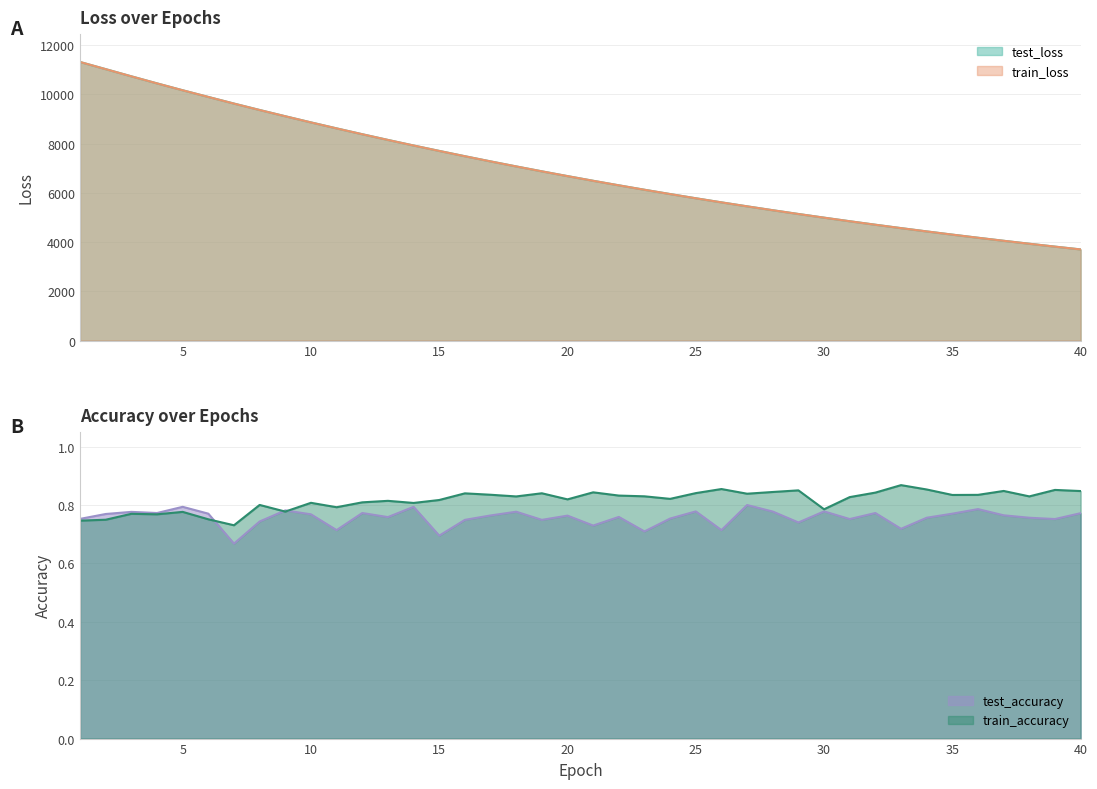

Where is train_accuracy nearest to the value 0?

7